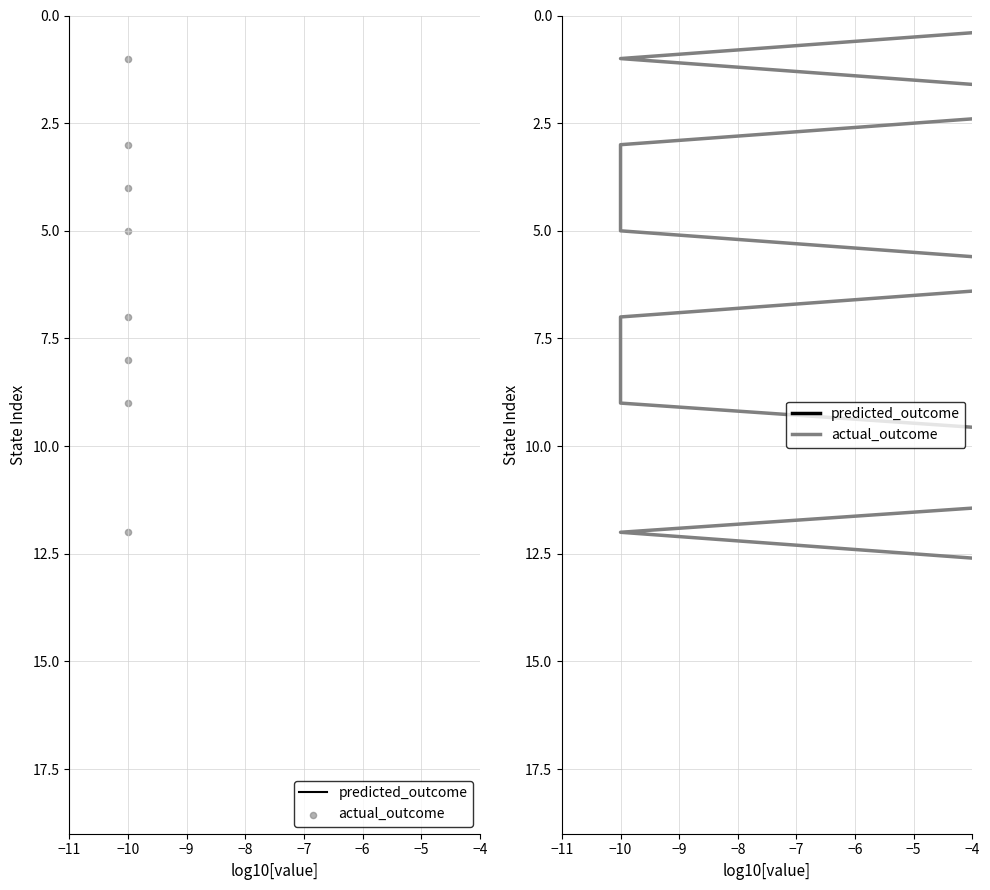

What are all the series names shown in the legend?

predicted_outcome, actual_outcome